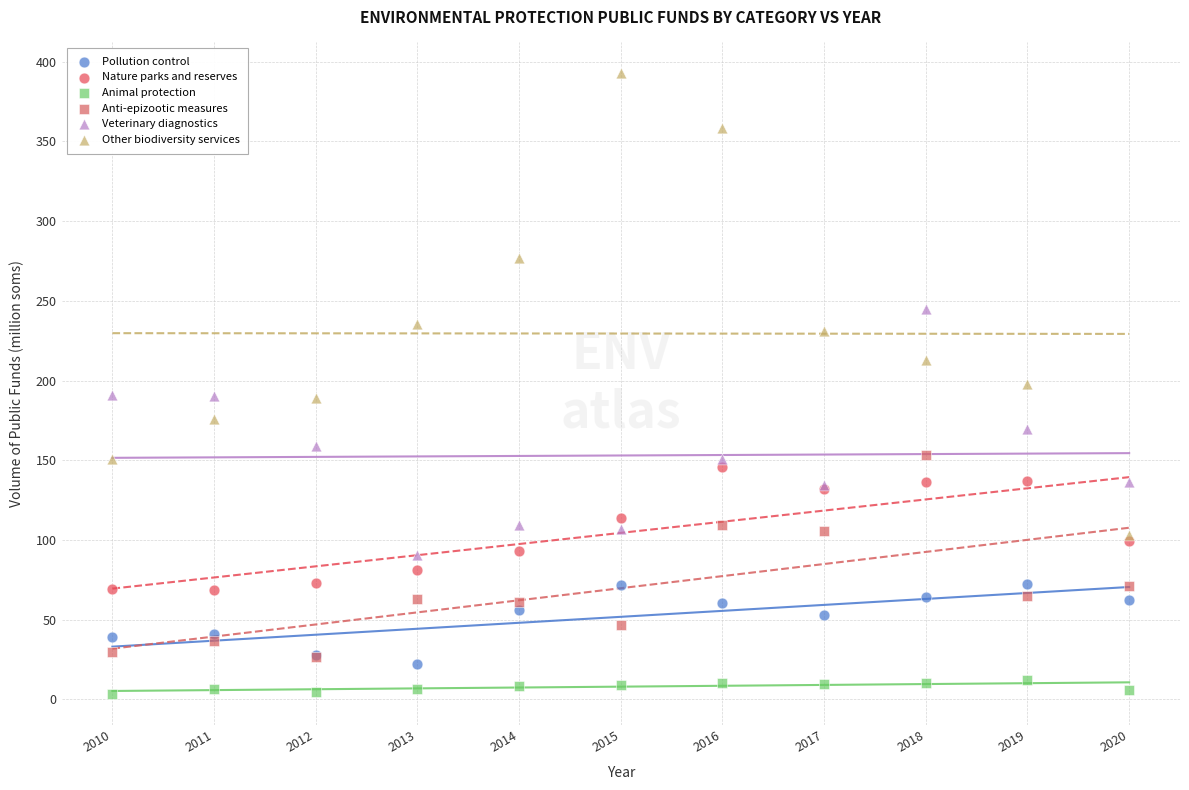

What are all the series names shown in the legend?

Pollution control, Nature parks and reserves, Animal protection, Anti-epizootic measures, Veterinary diagnostics, Other biodiversity services